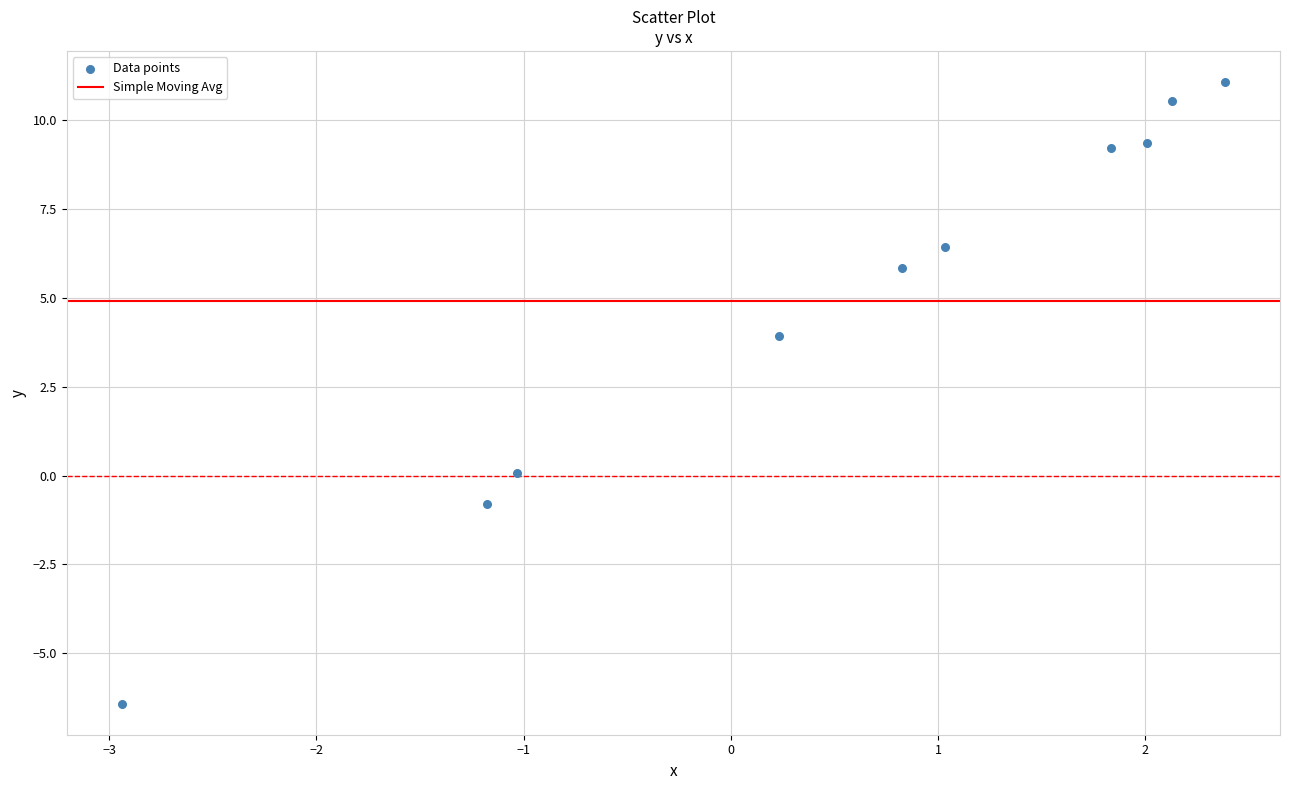

What is the range of Y values (max minus min)?

17.5